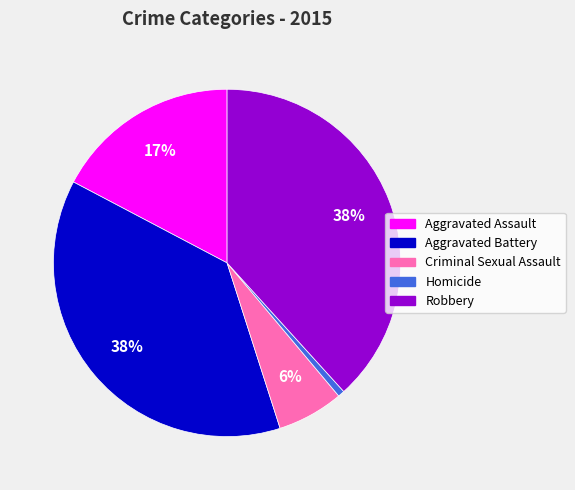

What percentage is the Aggravated Assault slice, to the nearest percent?

17%